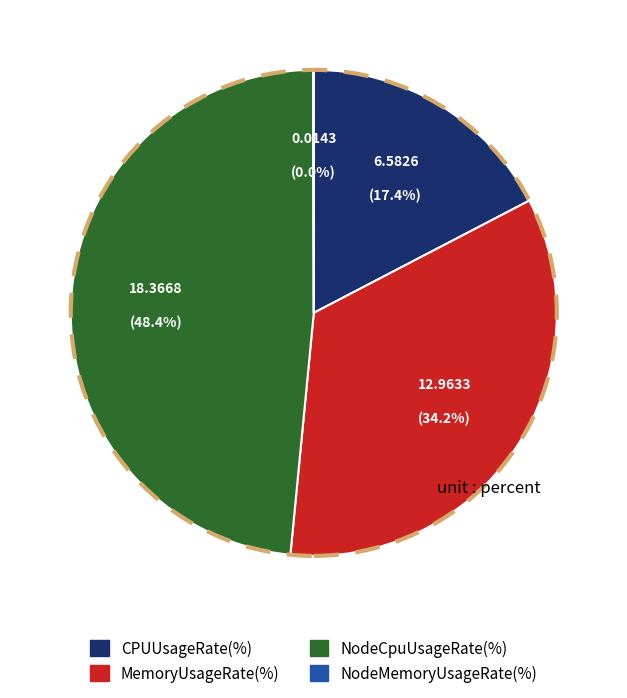

Does CPUUsageRate(%) represent more than half of the total?

No